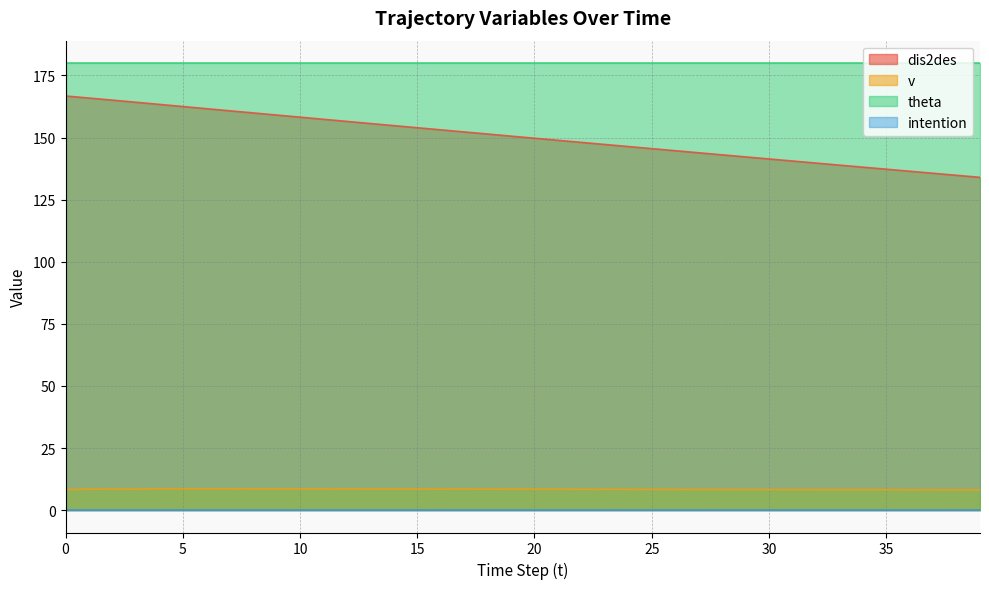

Does the chart have visible grid lines?

Yes